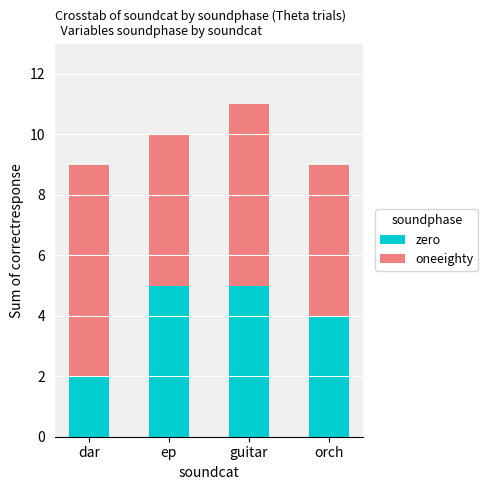

Is it true that zero equals 1 at guitar?

False